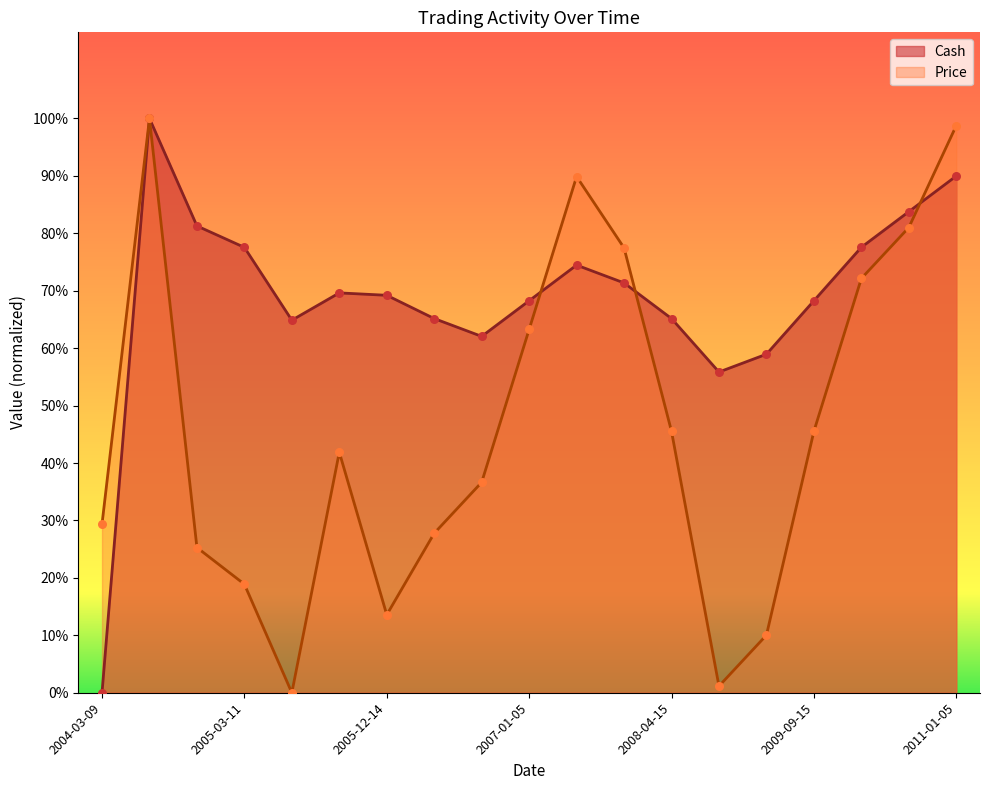

Which series reaches the minimum Y coordinate?

Cash